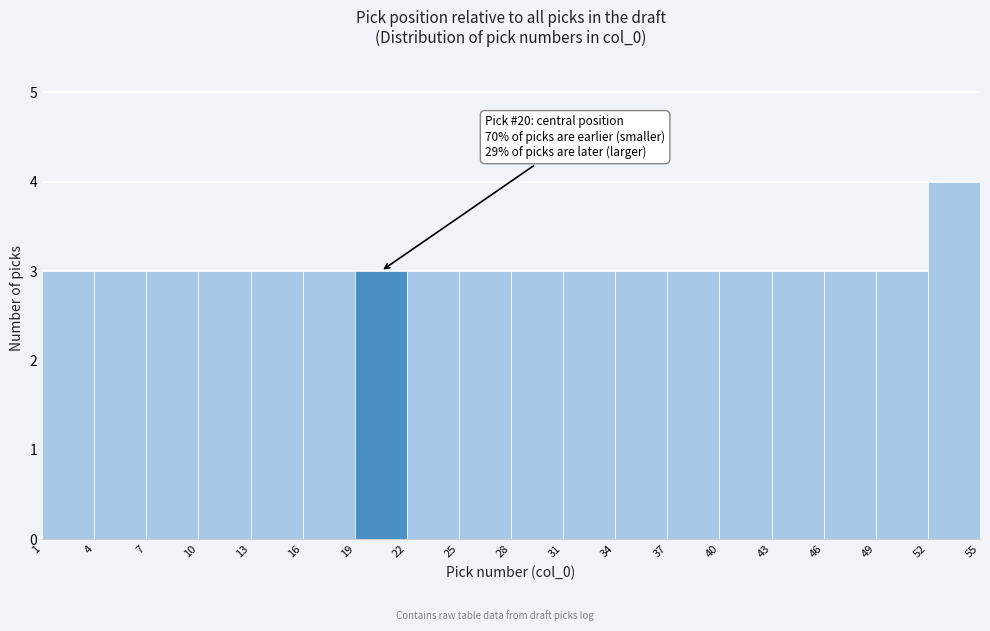

Which range on the x-axis has the tallest bar?

52 to 55